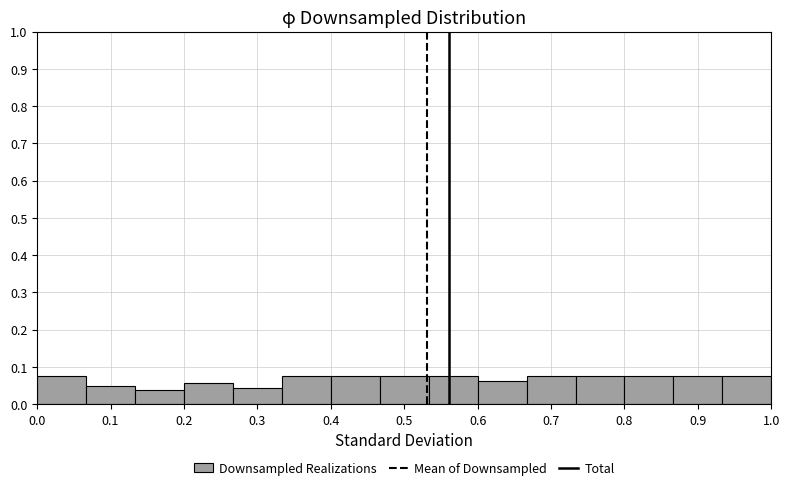

How tall is the bar that spans 0.53 to 0.60 on the x-axis? Neither the bar edges nor the heights are printed on the chart, so give them approximately, as read against the axes.

0.08